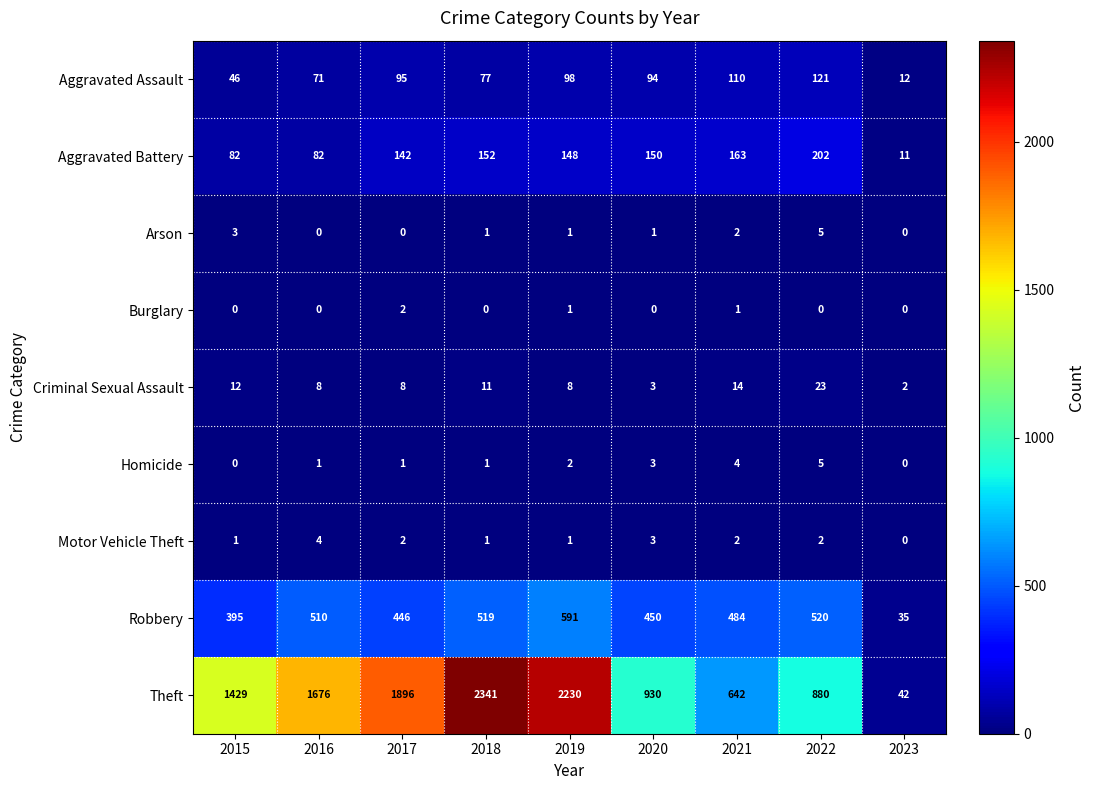

What is the total value across all series at 2020?

1634